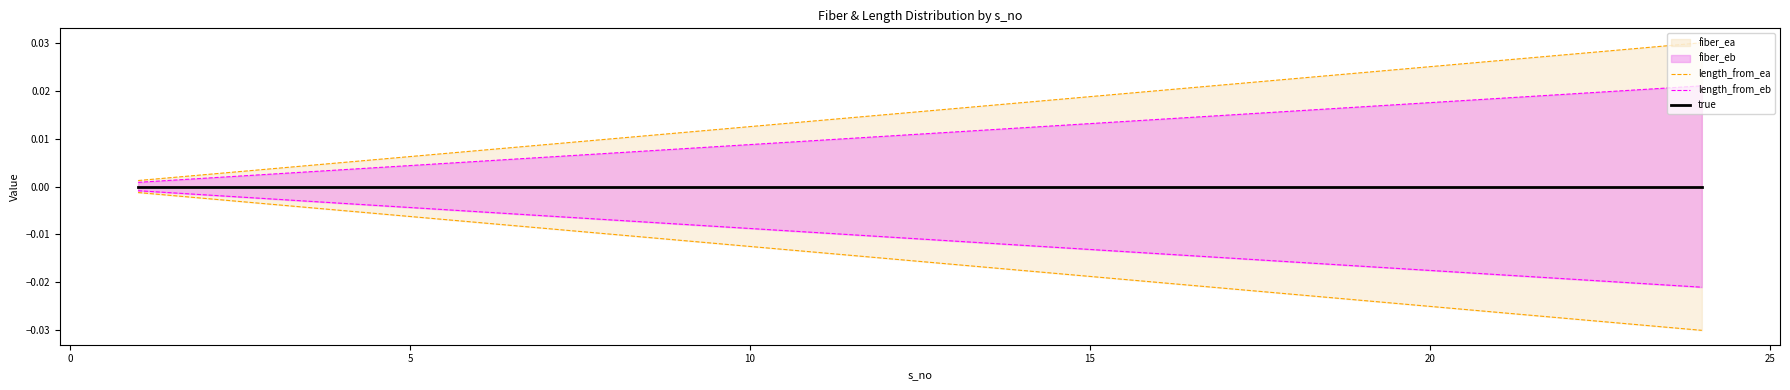

The value of true at 0 is 0.0. True or false?

True